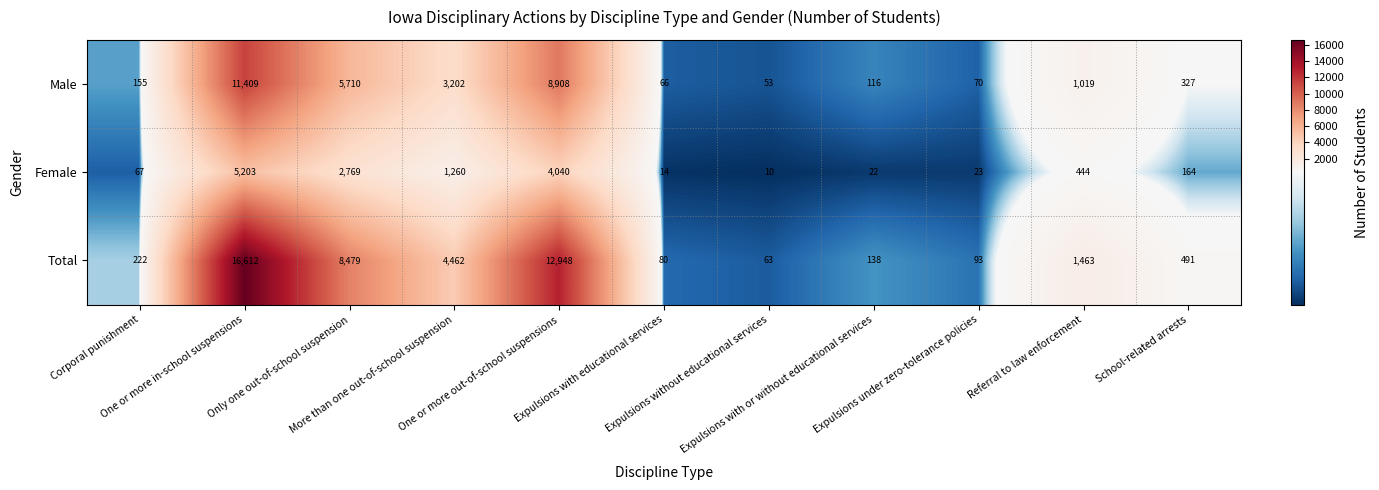

What is the sum of all Male values?

31035